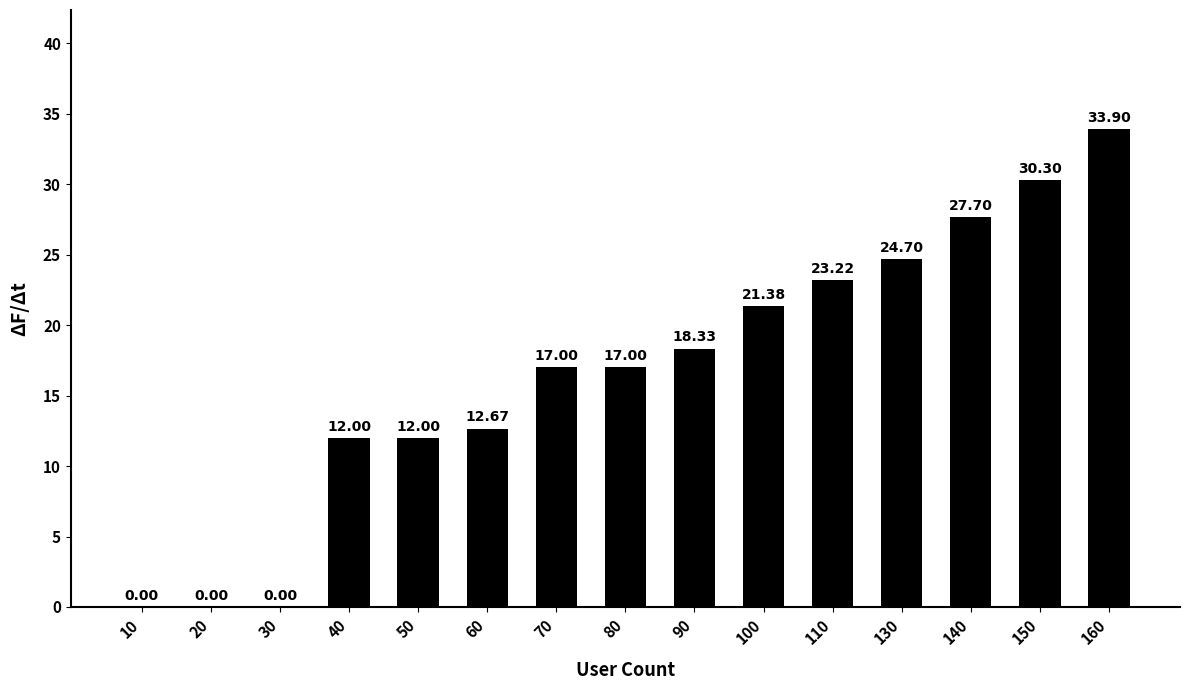

Between 50 and 60, which is larger?

60